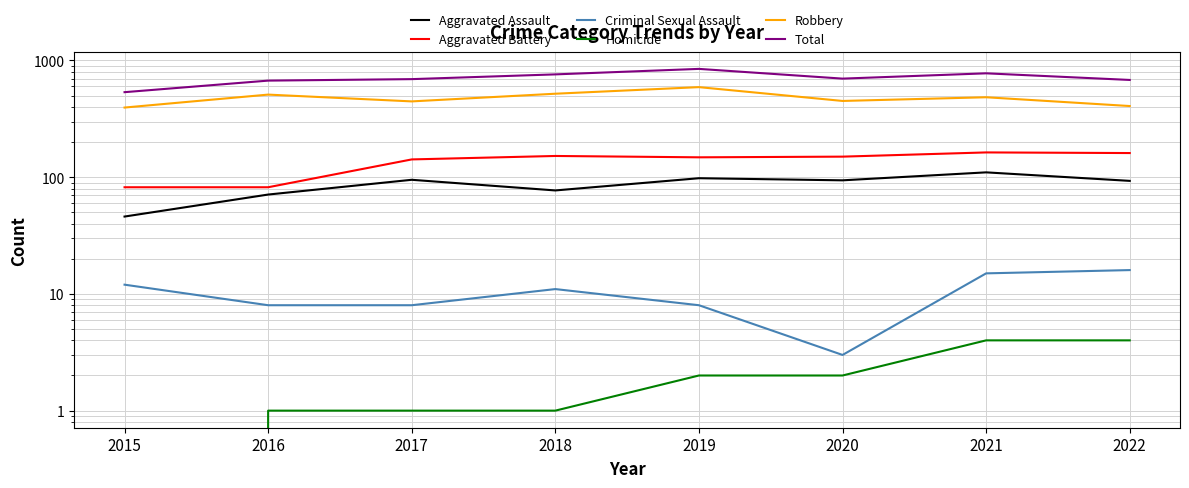

What is the difference between the maximum and second lowest values in the Robbery series?

184